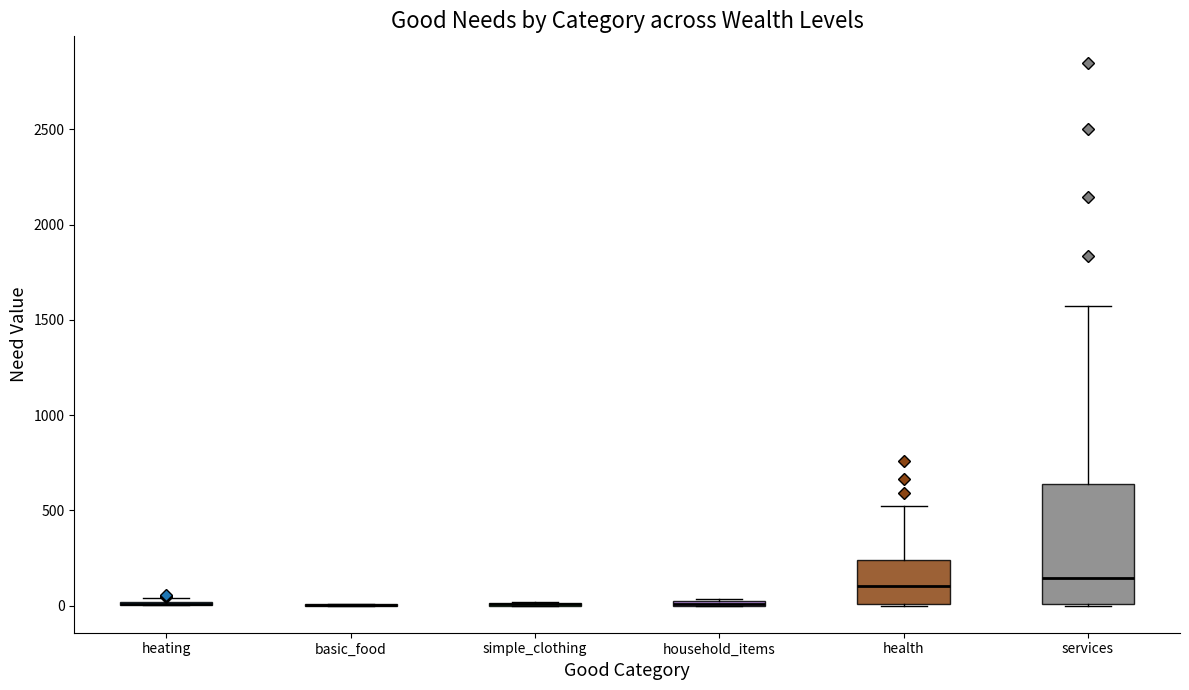

Which box is the tallest, from its lower edge to its upper edge?

services